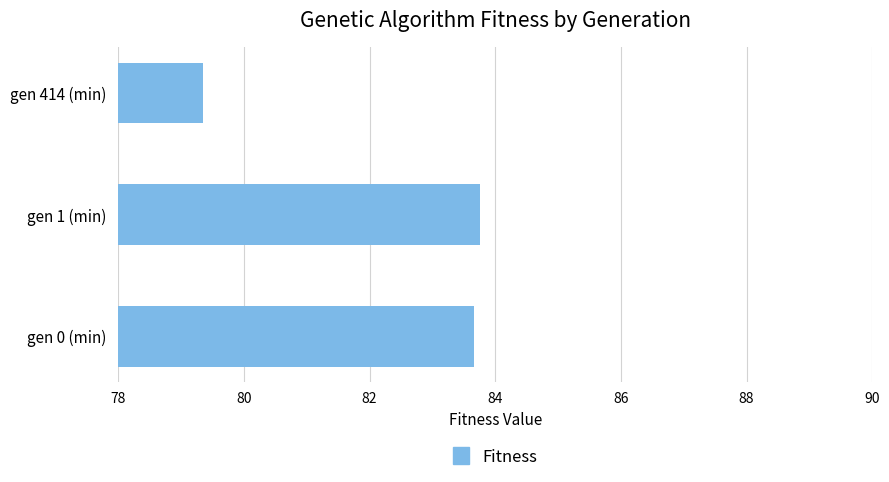

Where is the data nearest to the value 81?

gen 414 (min)